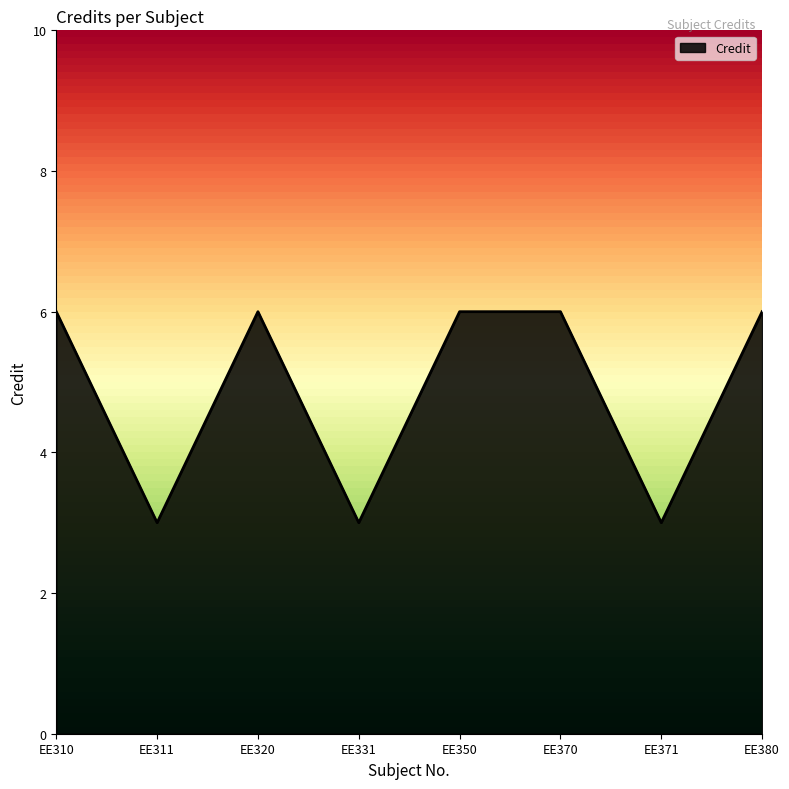

What is the greatest value displayed?

6